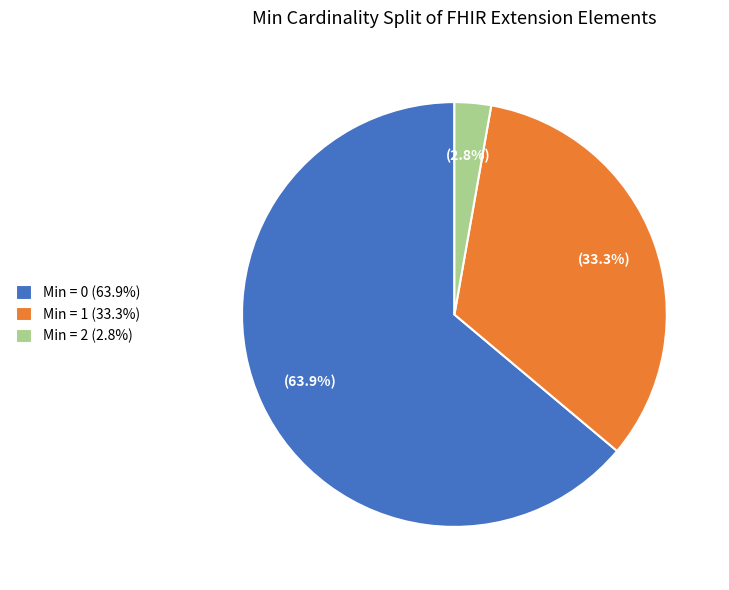

What is the majority slice?

Min = 0 (63.9%)